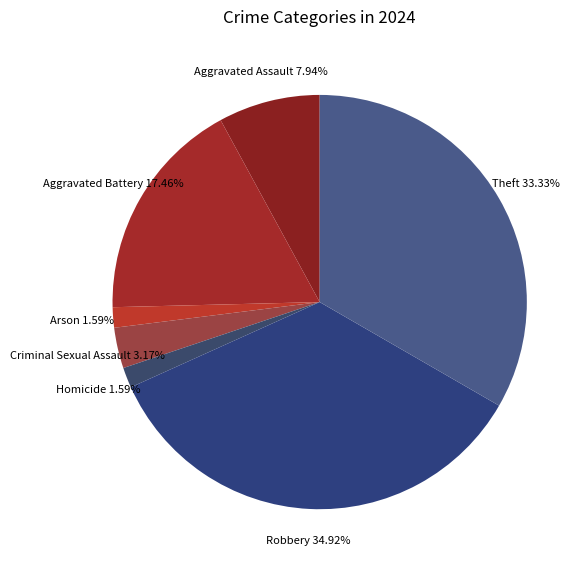

To the nearest percent, what is the difference between the largest and smallest slice percentages?

33%